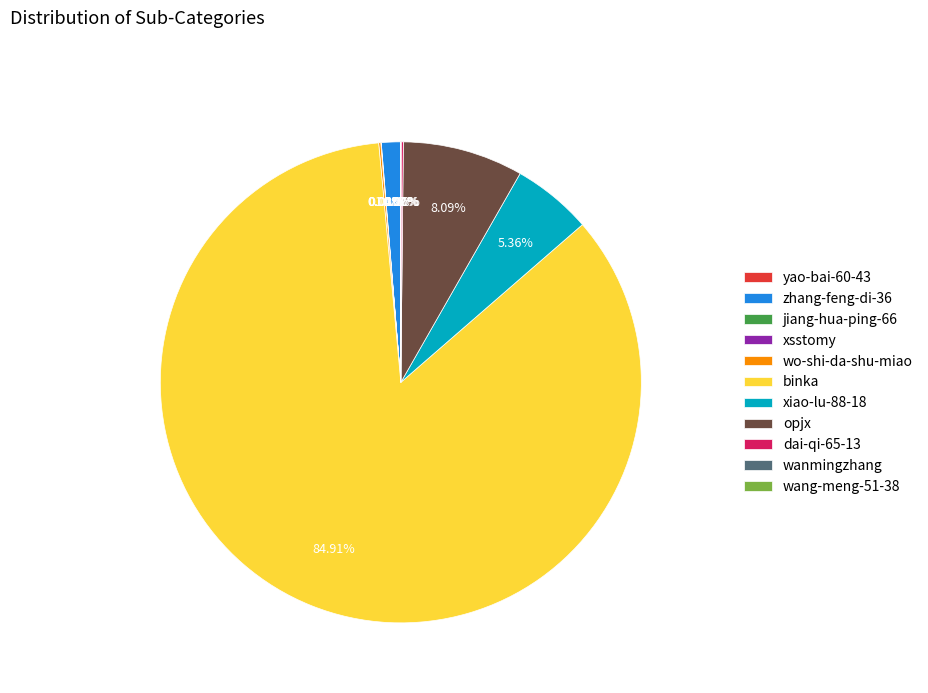

Which slice represents more than half of the pie?

binka